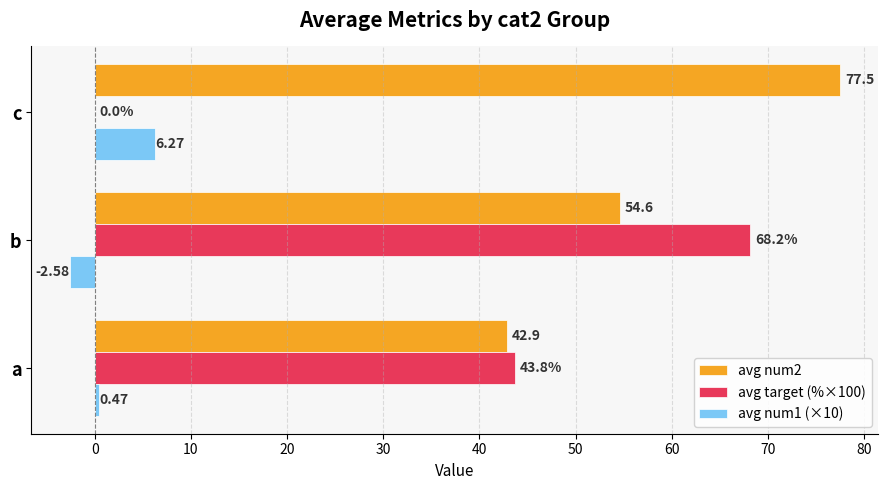

Which series changed the most between a and b?

avg target (%×100)